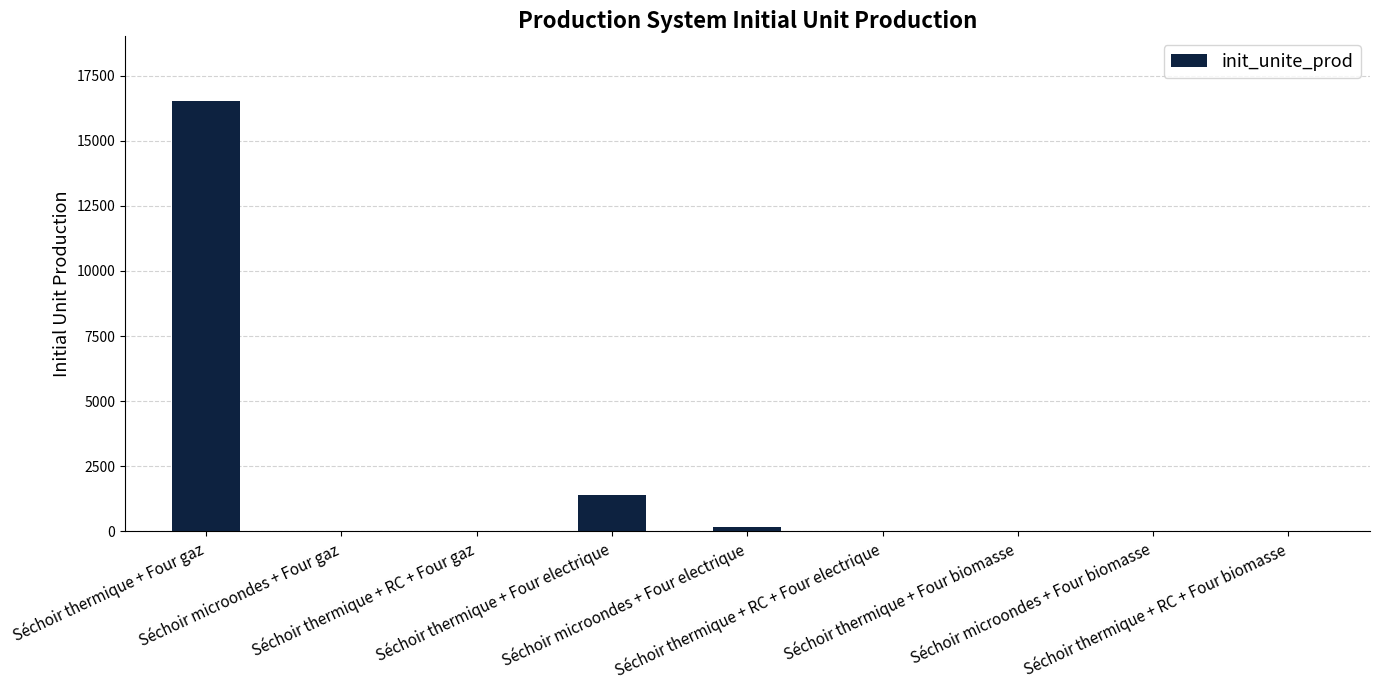

Reading left to right, transcribe all the data shown in this chart.

16530.2	0.0	0.0	1394.1	181.1	0.0	0.0	0.0	0.0